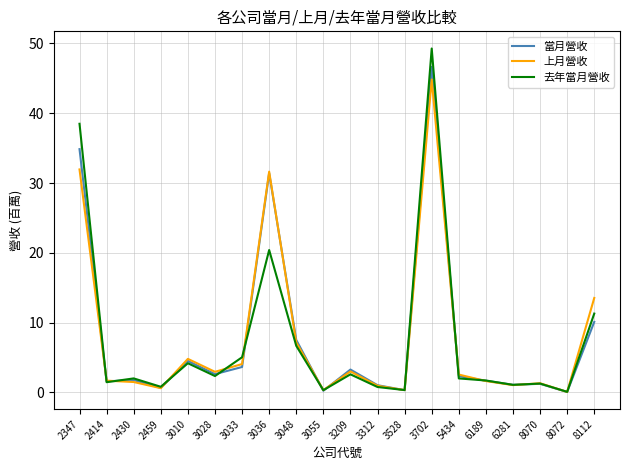

True or false: 上月營收 and 去年當月營收 cross at least once.

True